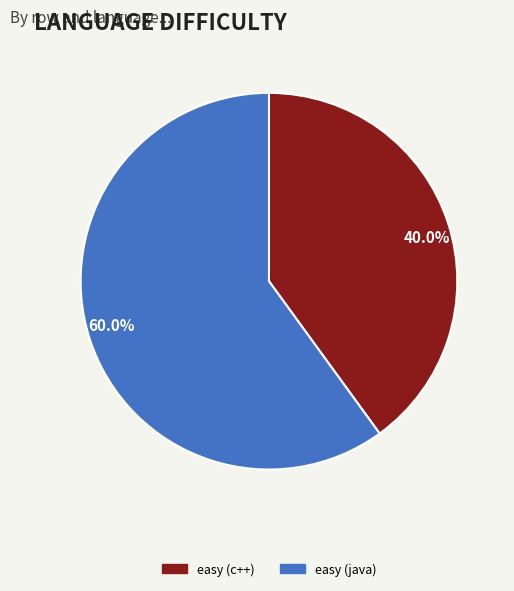

Which category has the smallest portion of the pie?

40.0%